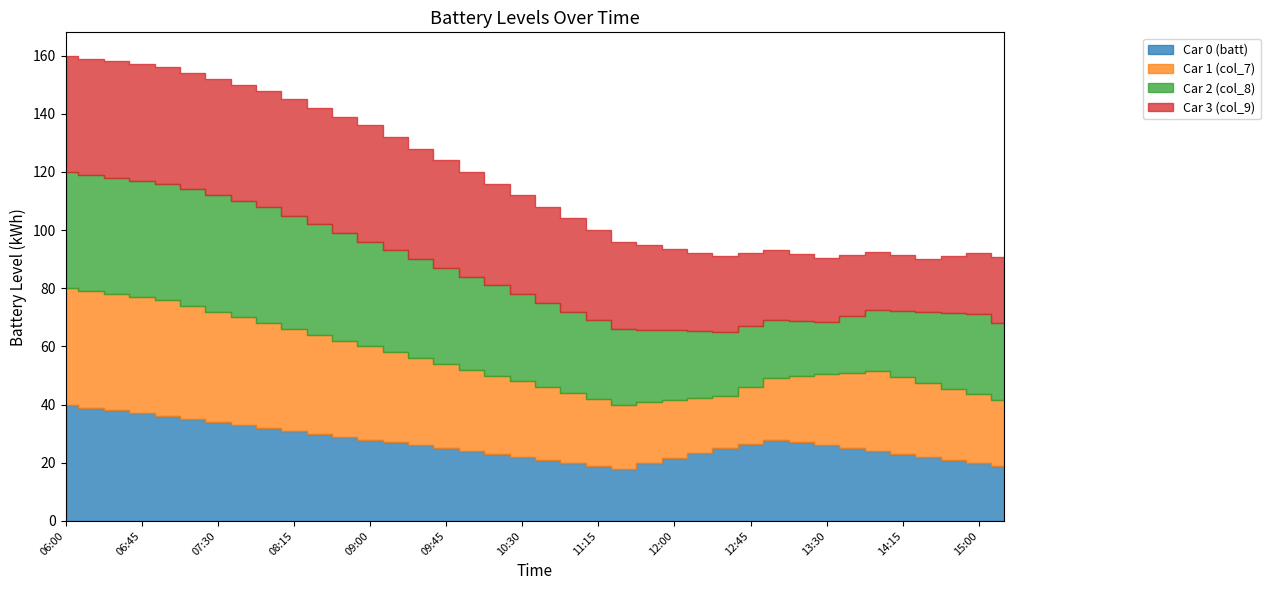

Reading left to right, what are all the values shown in this chart?

Car 0 (batt): 40.0	39.0	38.0	37.0	36.0	35.0	34.0	33.0	32.0	31.0	30.0	29.0	28.0	27.0	26.0	25.0	24.0	23.0	22.0	21.0	20.0	19.0	18.0	19.8	21.5	23.2	25.0	26.5	28.0	27.0	26.0	25.0	24.0	23.0	22.0	21.0	20.0	19.0
Car 1 (col_7): 40.0	40.0	40.0	40.0	40.0	39.0	38.0	37.0	36.0	35.0	34.0	33.0	32.0	31.0	30.0	29.0	28.0	27.0	26.0	25.0	24.0	23.0	22.0	21.0	20.0	19.0	18.0	19.5	21.0	22.8	24.5	26.0	27.5	26.5	25.5	24.5	23.5	22.5
Car 2 (col_8): 40.0	40.0	40.0	40.0	40.0	40.0	40.0	40.0	40.0	39.0	38.0	37.0	36.0	35.0	34.0	33.0	32.0	31.0	30.0	29.0	28.0	27.0	26.0	25.0	24.0	23.0	22.0	21.0	20.0	19.0	18.0	19.5	21.0	22.8	24.5	26.0	27.5	26.5
Car 3 (col_9): 40.0	40.0	40.0	40.0	40.0	40.0	40.0	40.0	40.0	40.0	40.0	40.0	40.0	39.0	38.0	37.0	36.0	35.0	34.0	33.0	32.0	31.0	30.0	29.0	28.0	27.0	26.0	25.0	24.0	23.0	22.0	21.0	20.0	19.0	18.0	19.5	21.0	22.8